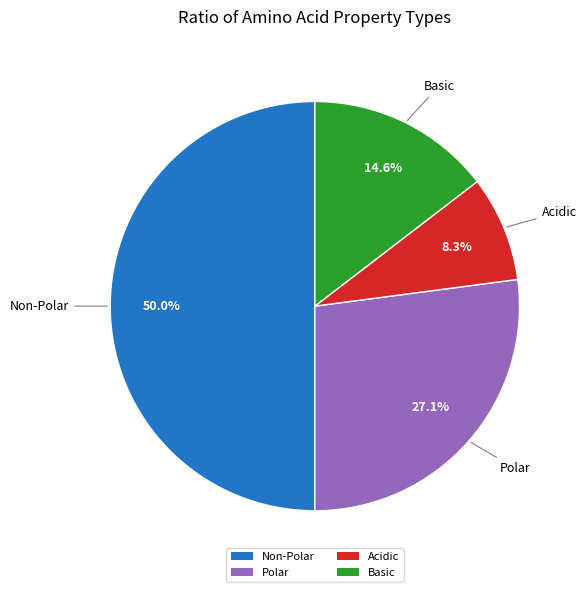

To the nearest percent, what is the average slice percentage?

25%